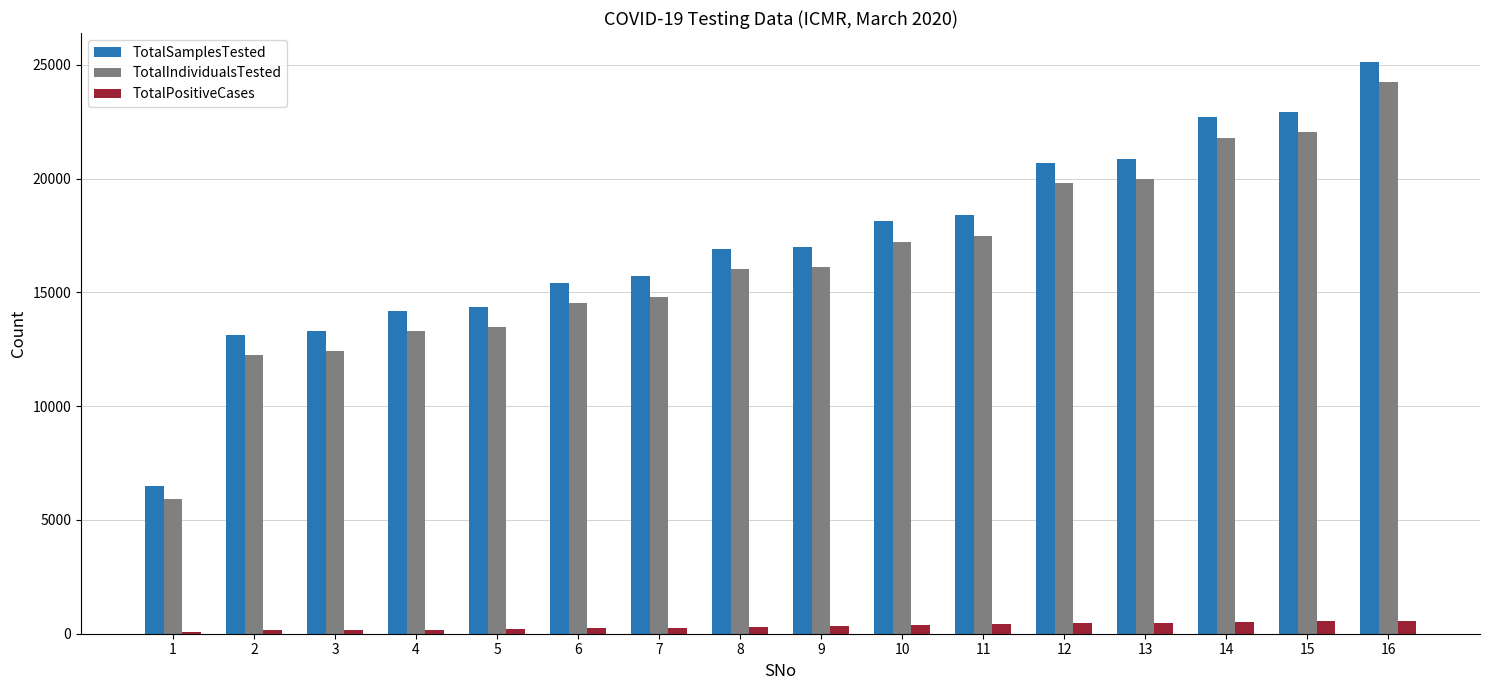

Is the value of TotalPositiveCases at 1 greater than the value of TotalSamplesTested at 2?

No